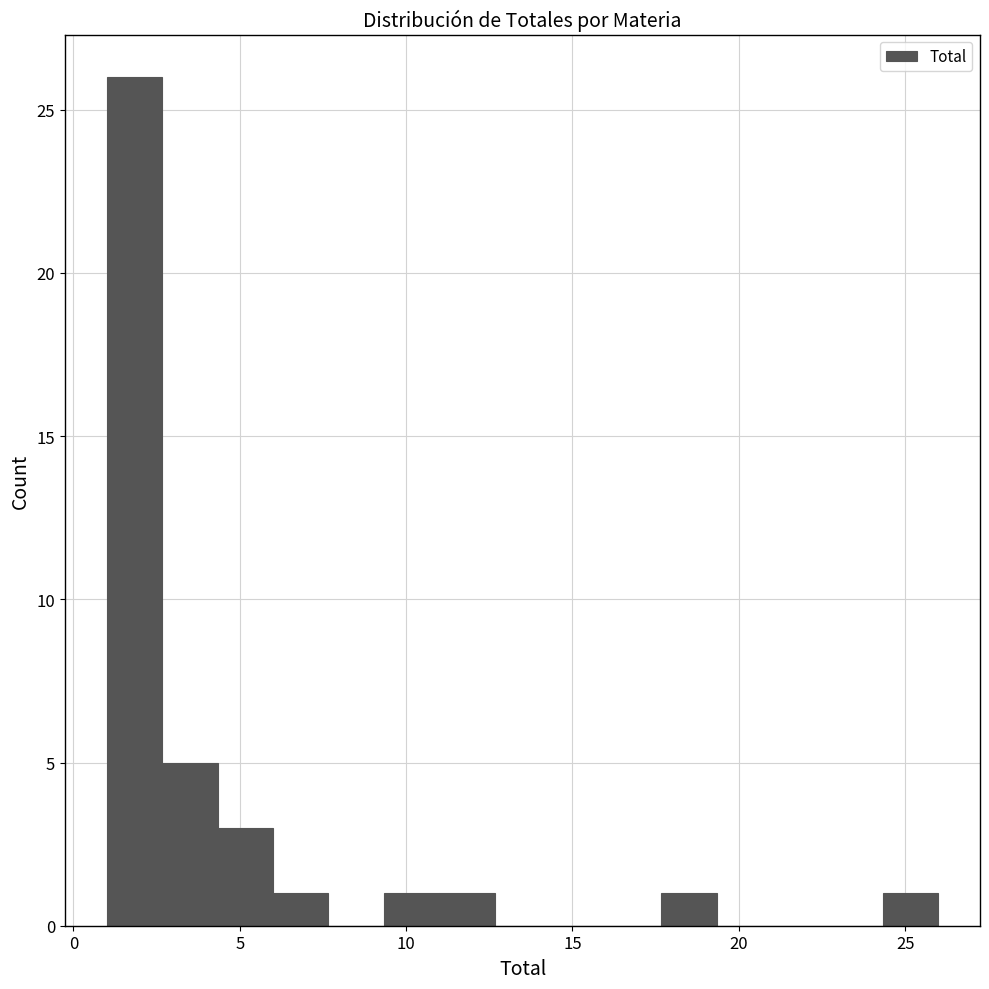

Read against the x-axis, roughly where is the centre of the tallest bar?

2.0